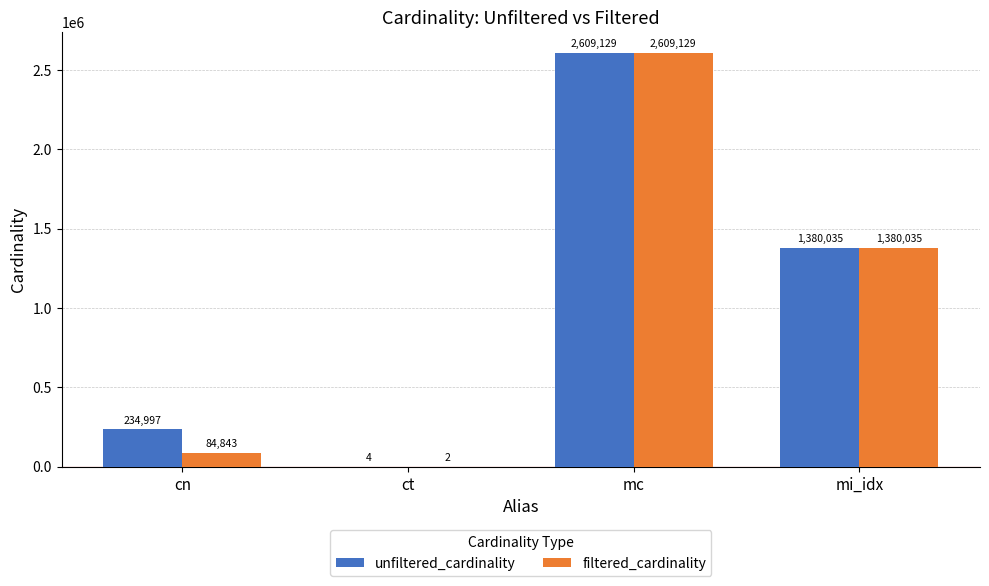

Reading left to right, transcribe all the data shown in this chart.

unfiltered_cardinality: 234997	4	2609129	1380035
filtered_cardinality: 84843	2	2609129	1380035